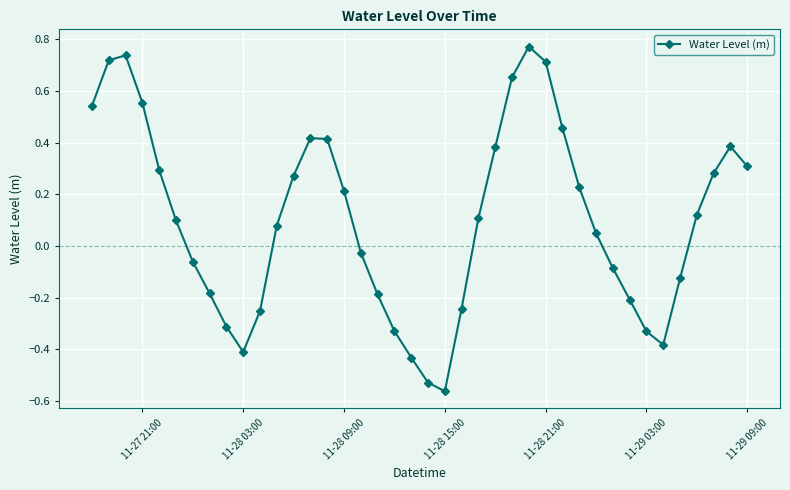

How many points are lower than both their immediate neighbors (excluding endpoints)?

3